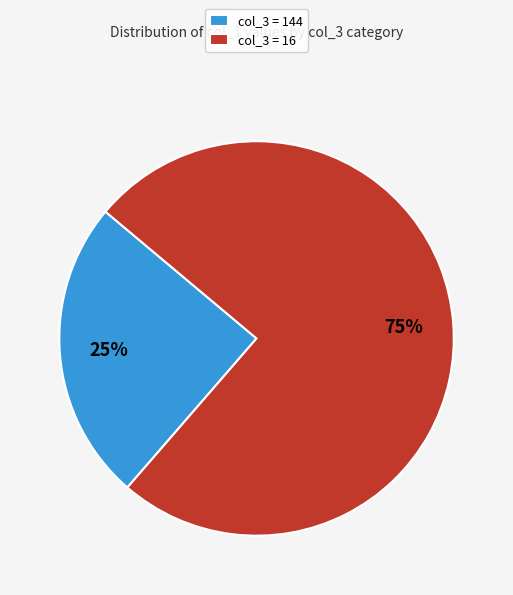

The col_3 = 144 slice represents 34% of the pie. True or false?

False